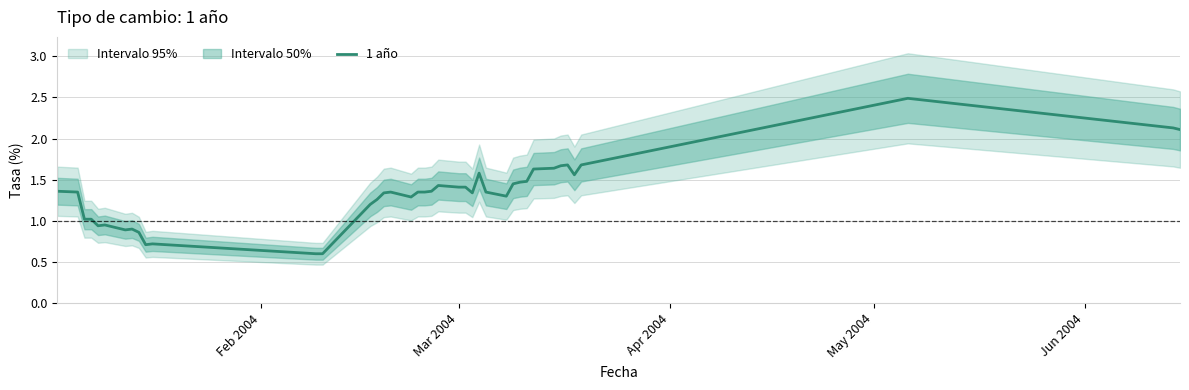

What is the lowest value of the 1 año series?

0.6